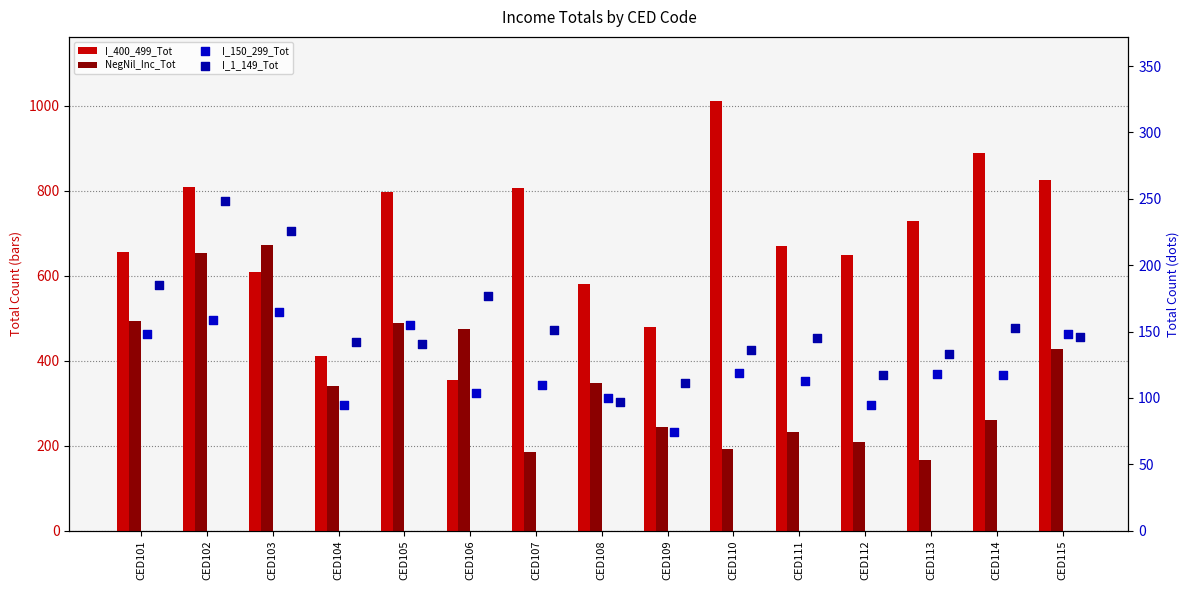

At which category is the sum across all series the highest?

CED102